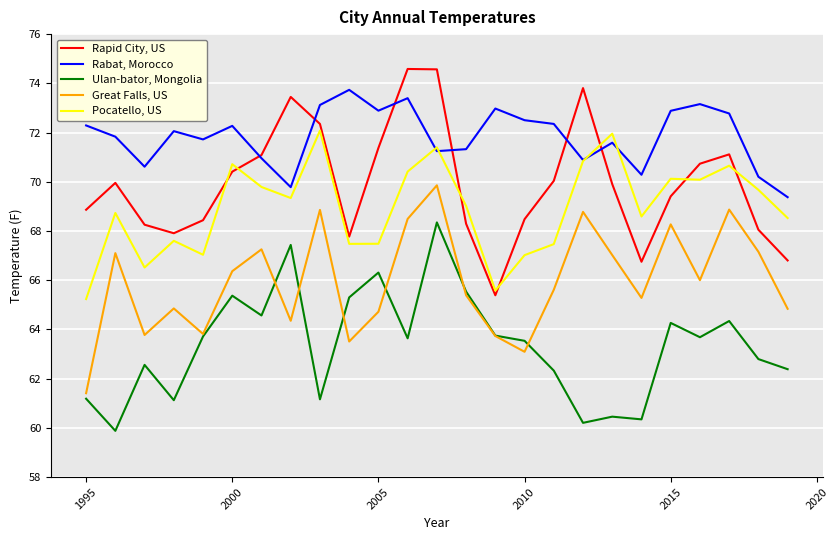

Which series has the largest total across all categories?

Rabat, Morocco